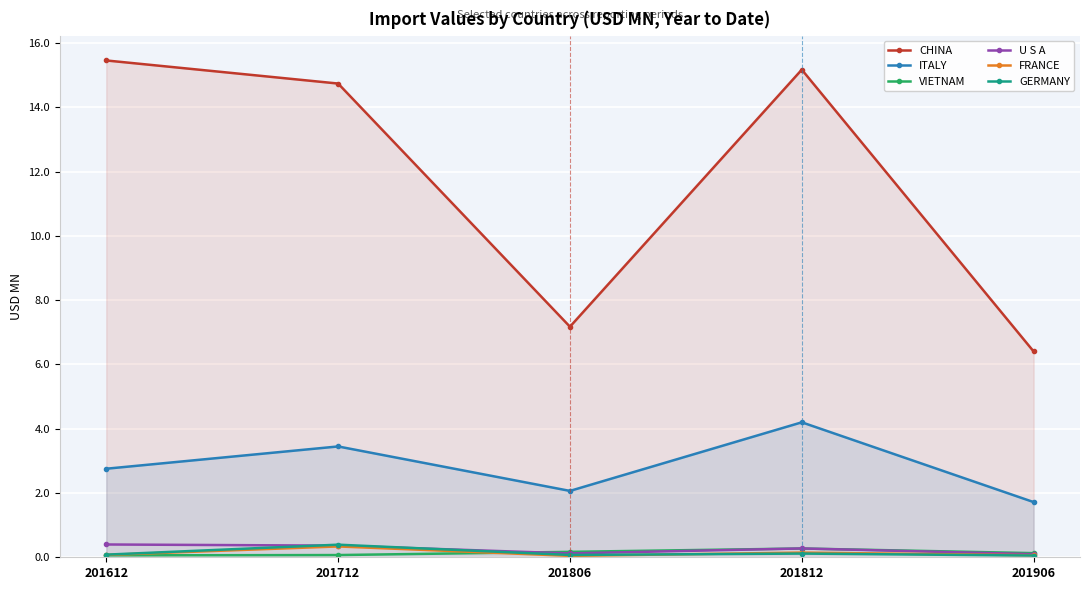

What is the difference between the ITALY values at 201906 and 201812?

2.5